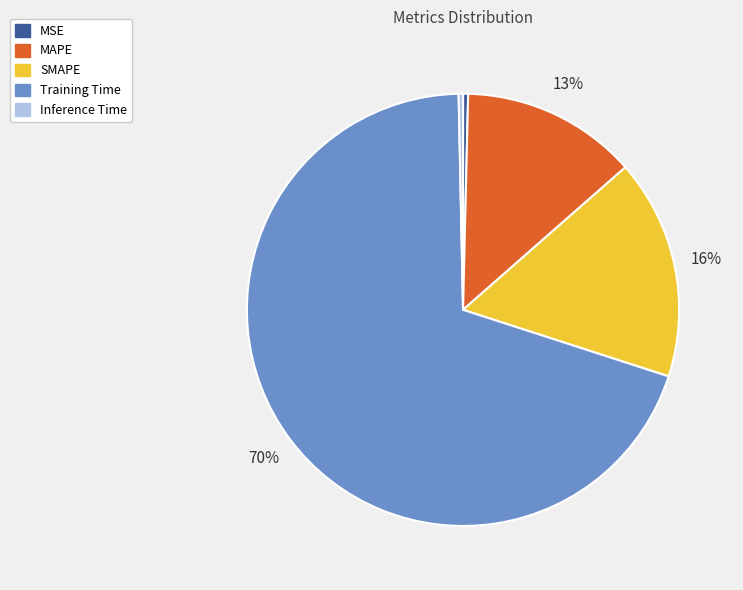

What is the majority slice?

Training Time